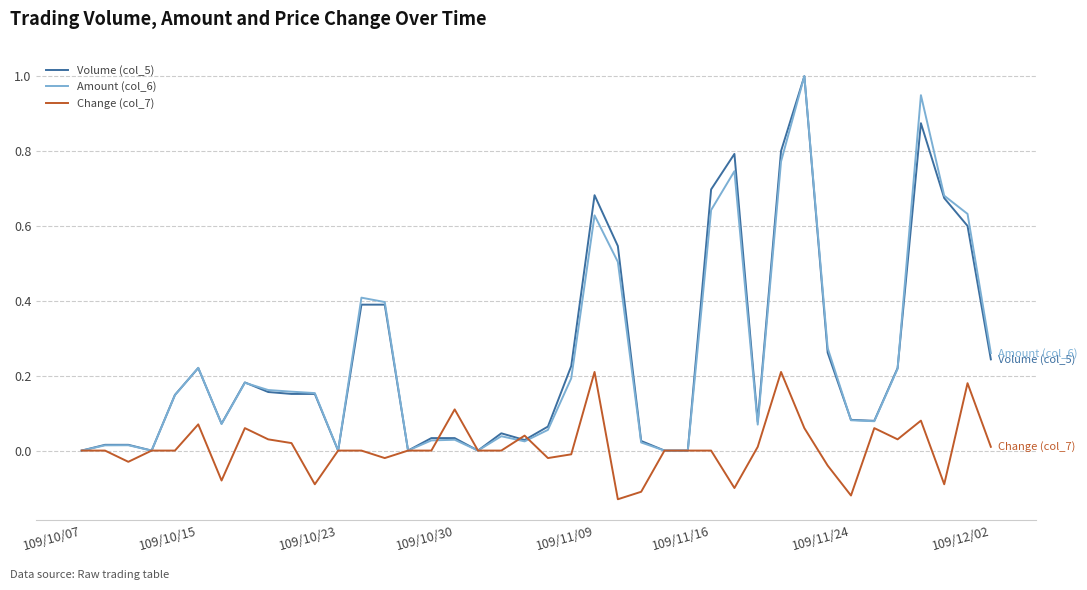

What is the maximum value shown in the chart?

1.0